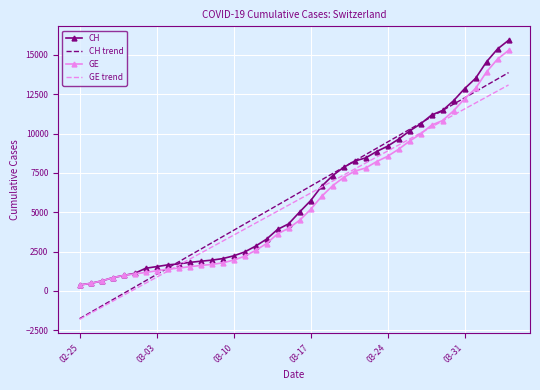

What is the maximum value for GE?

15284.0